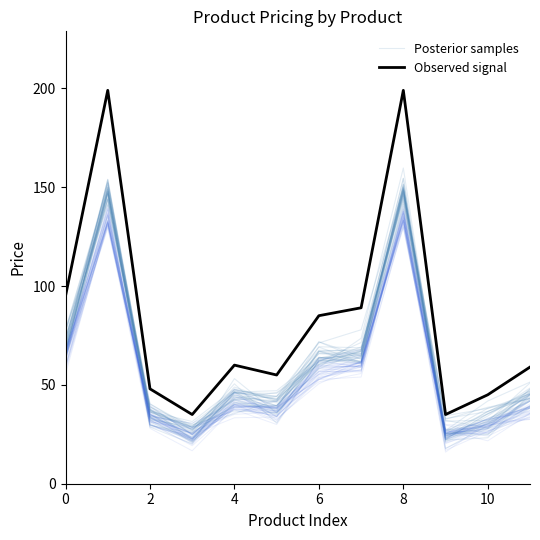

At 2, list the series in order from smallest to largest.

Posterior samples, Observed signal